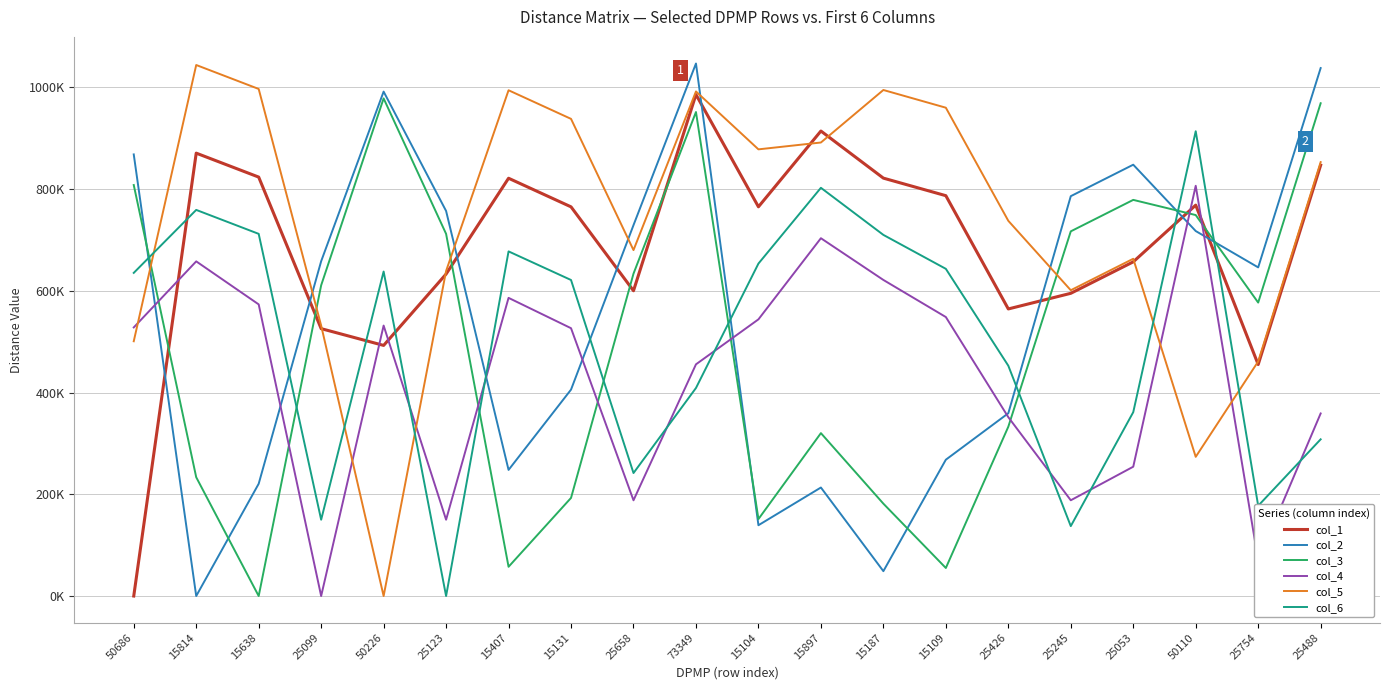

Rank the series by their maximum value, from lowest to highest.

col_4, col_6, col_3, col_1, col_5, col_2